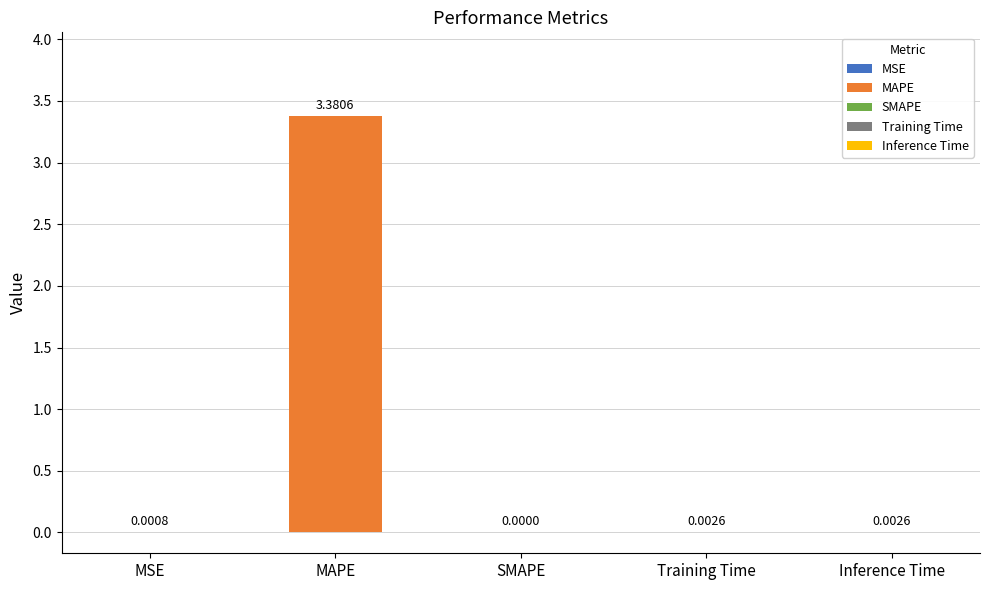

Which category has the highest value across all series?

MAPE